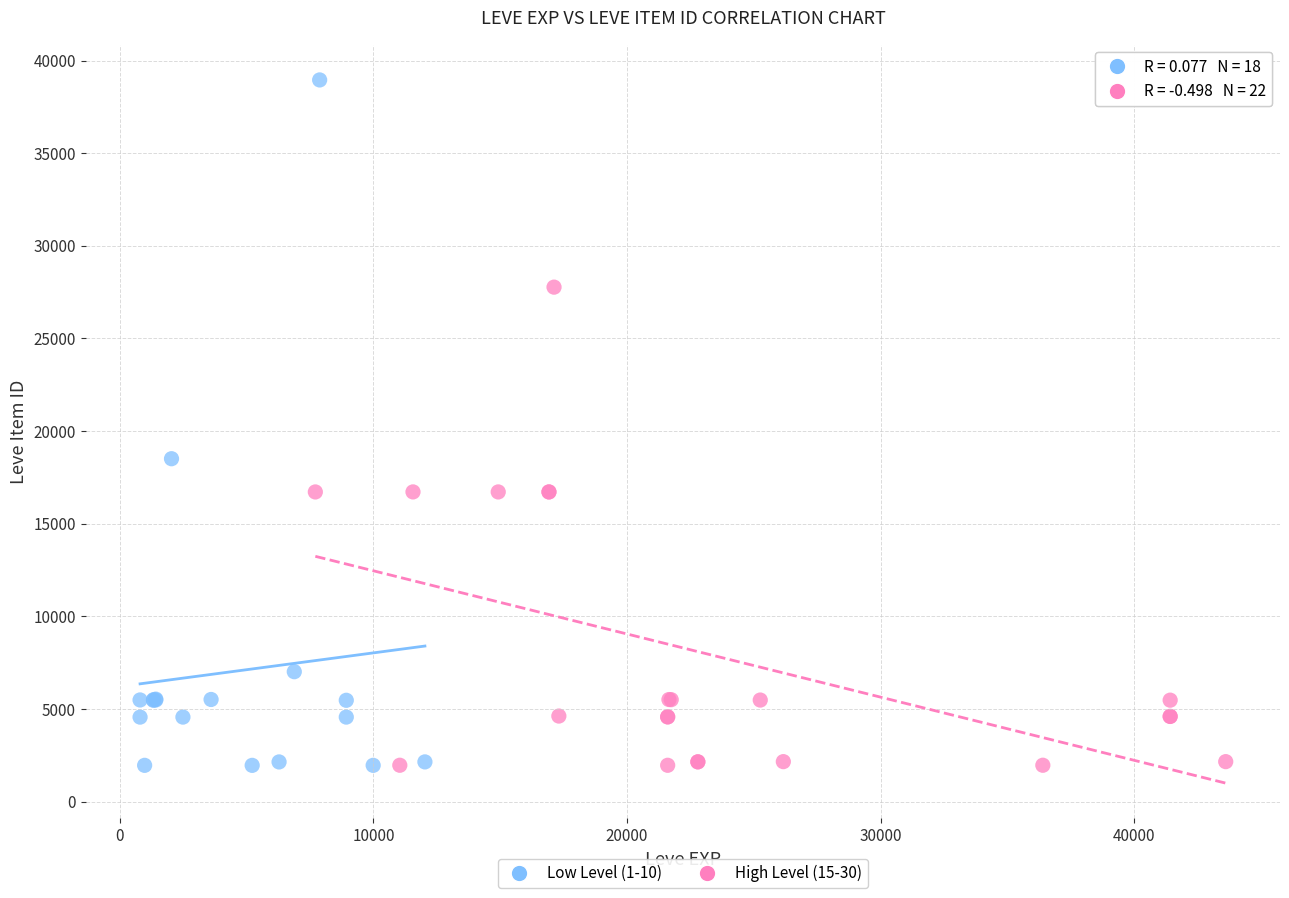

Which series has the widest spread of Y values?

Low Level (1-10)